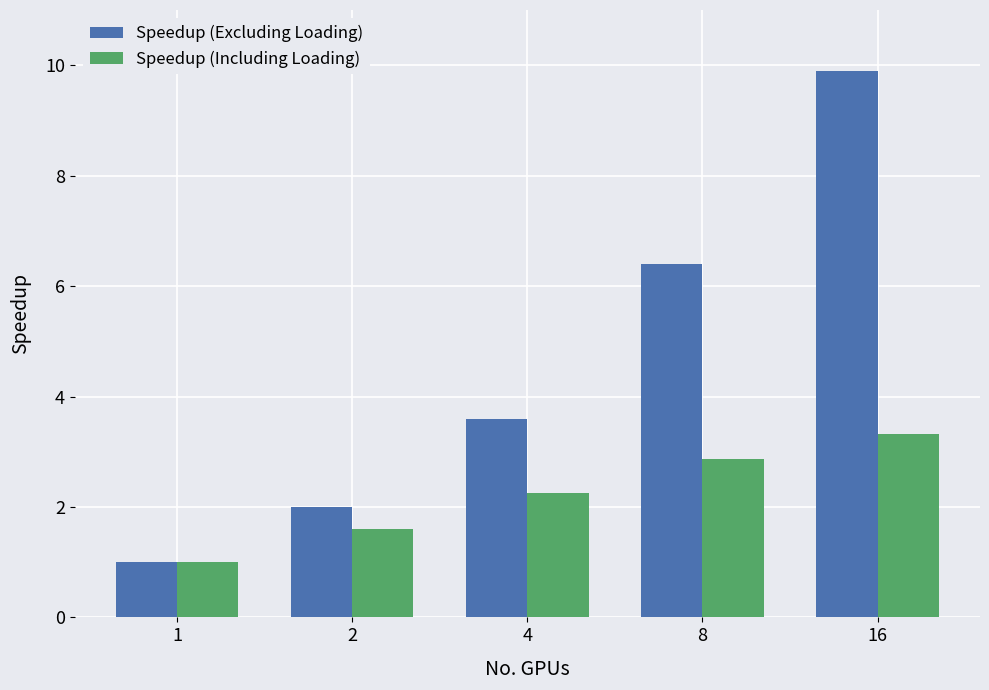

How many bars are there in each group?

2